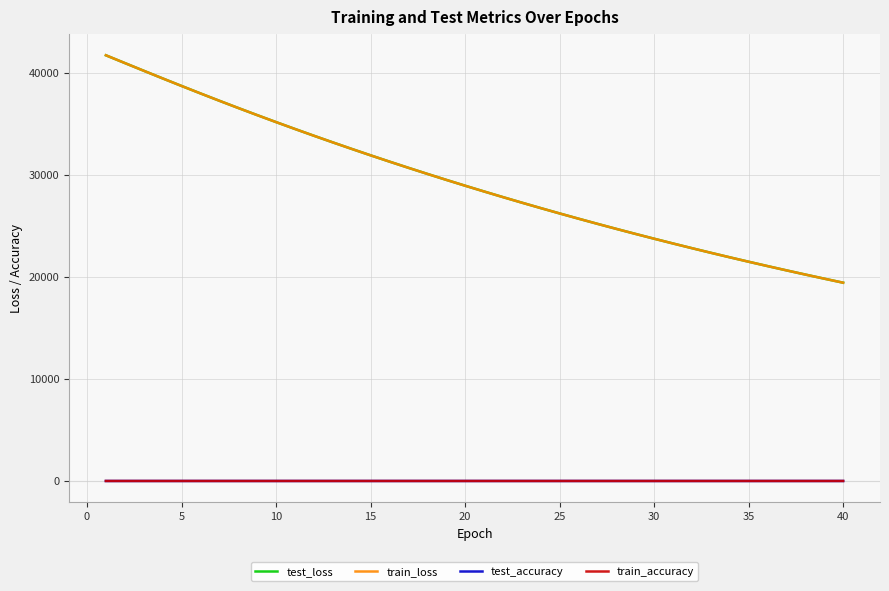

What is the highest value of the test_accuracy series?

1.0